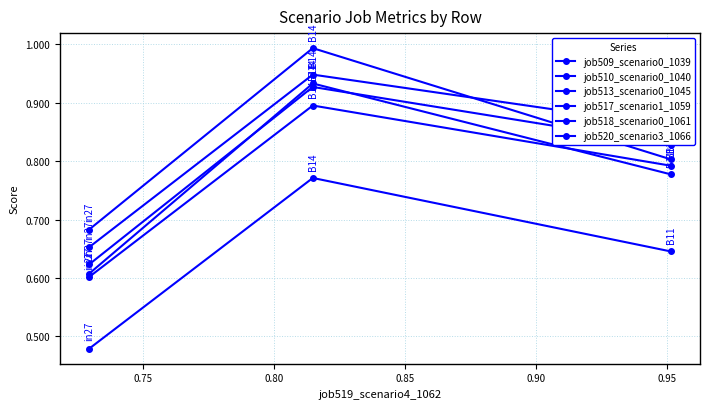

What is the average value of the job510_scenario0_1040 series?

0.8